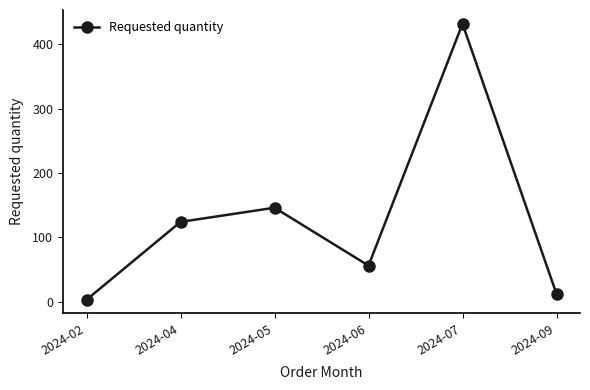

Is it true that the value at 2024-09 is 12?

True